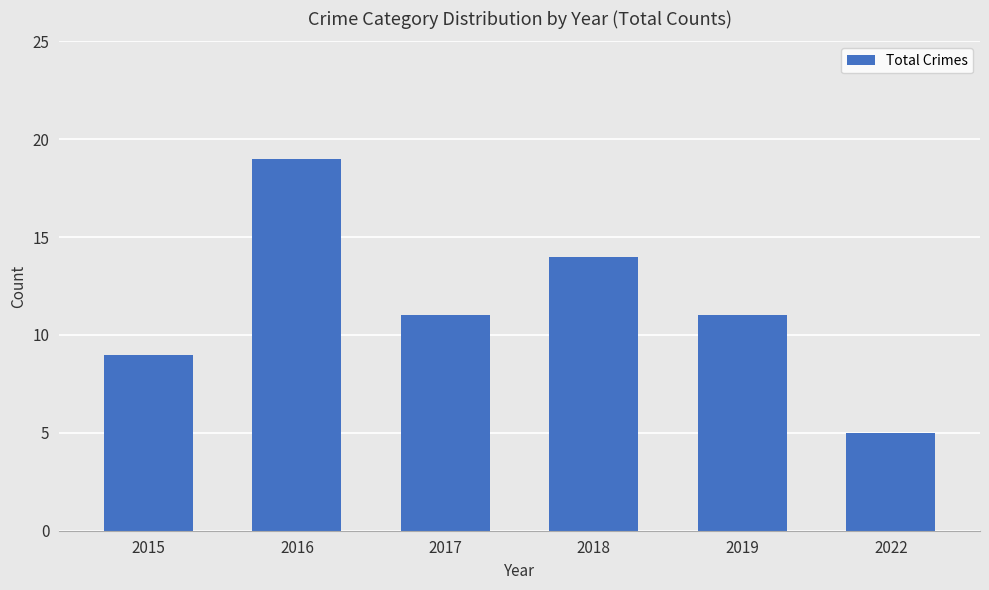

Reading left to right, extract all data points from this chart.

2015=9	2016=19	2017=11	2018=14	2019=11	2022=5